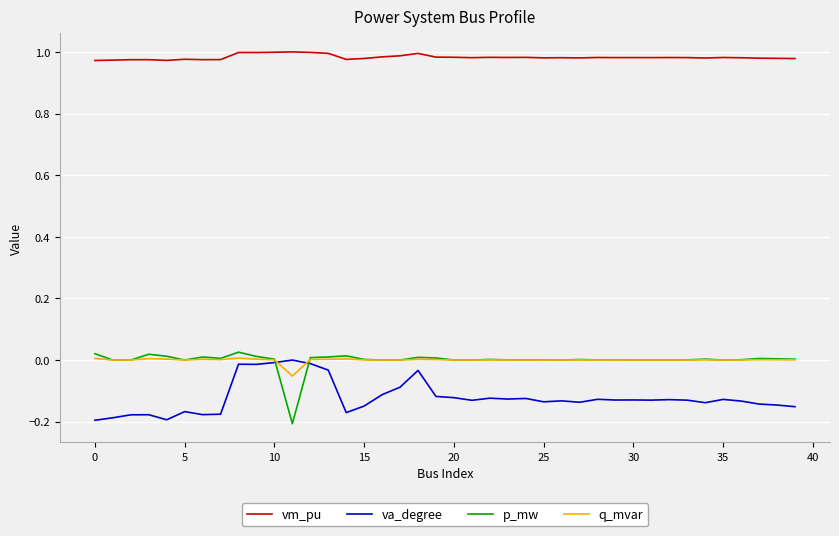

True or false: p_mw and vm_pu intersect in this chart.

False